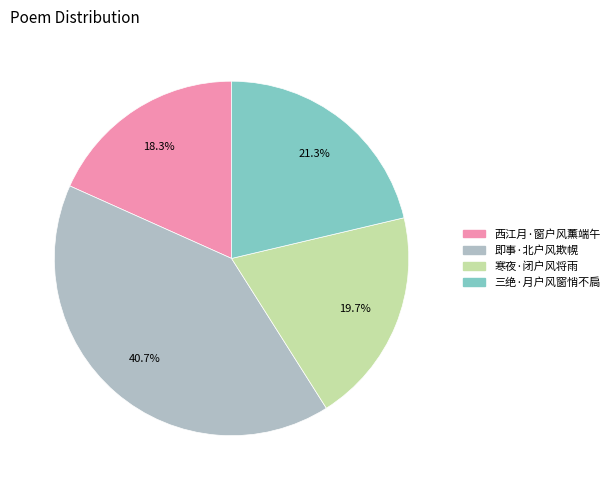

To the nearest percent, what is the combined percentage of 即事·北户风欺幌 and 三绝·月户风窗悄不扃?

62%